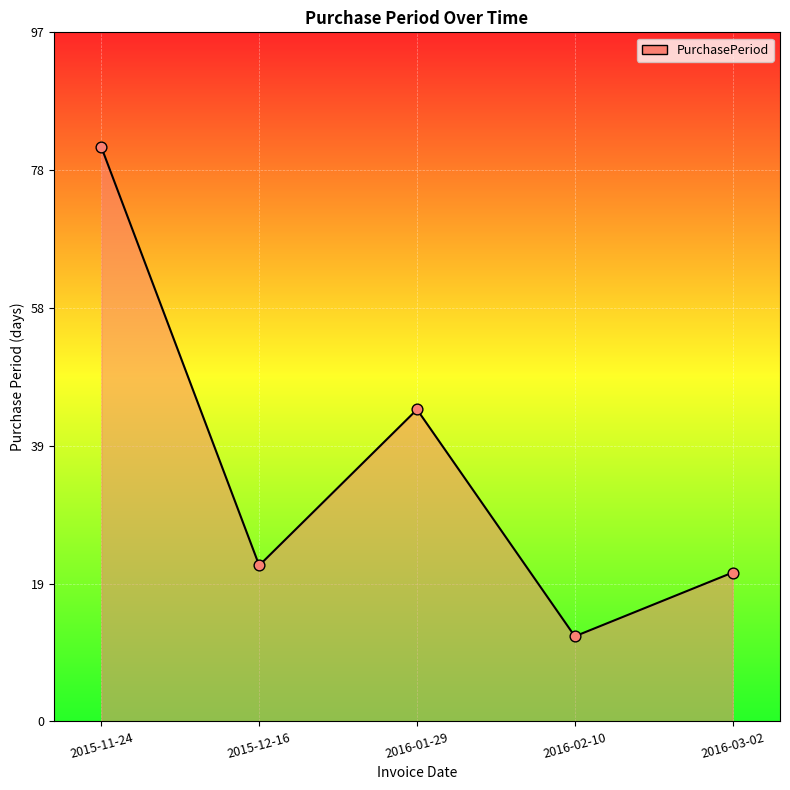

Which has a higher value, 2016-02-10 or 2016-01-29?

2016-01-29